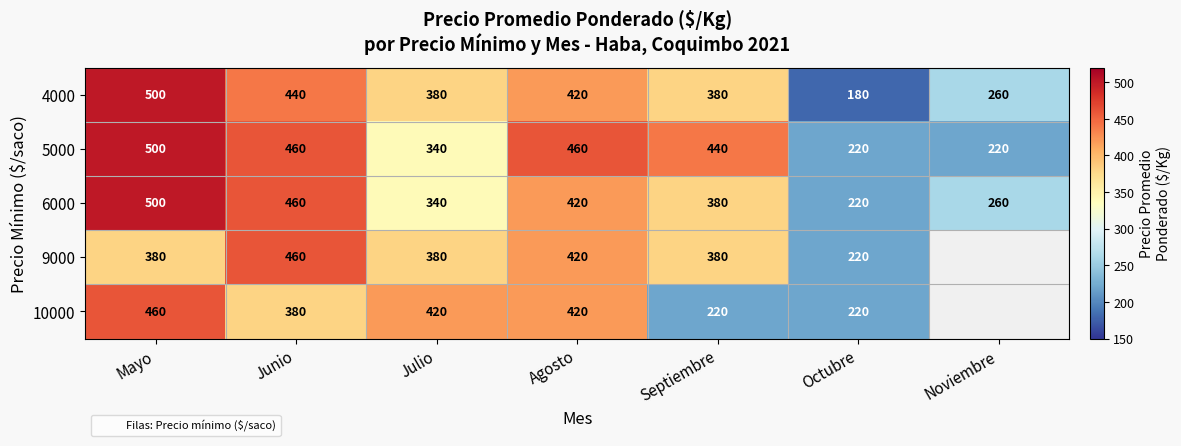

What is the smallest value displayed?

180.0